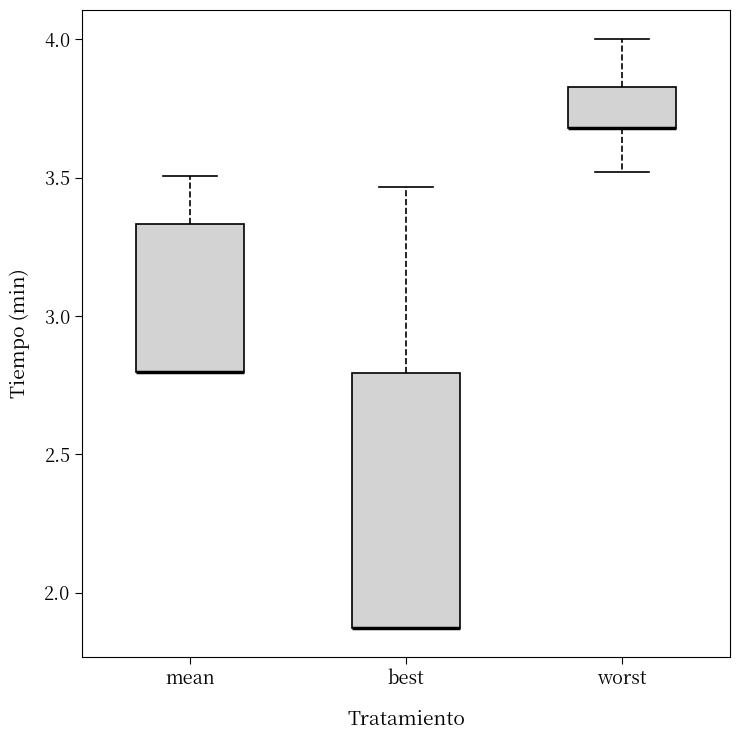

Reading left to right, transcribe this box plot: for each box, give where its median line is, the range the box spans, and where its two whiskers end, as read against the y-axis. The values are not printed on the chart, so give them approximately, as read against the axis.

mean: median 2.80 (drawn on the box's lower edge), box 2.80 to 3.35, whiskers 2.80 to 3.50
best: median 1.85 (drawn on the box's lower edge), box 1.85 to 2.80, whiskers 1.85 to 3.45
worst: median 3.70 (drawn on the box's lower edge), box 3.70 to 3.85, whiskers 3.50 to 4.00